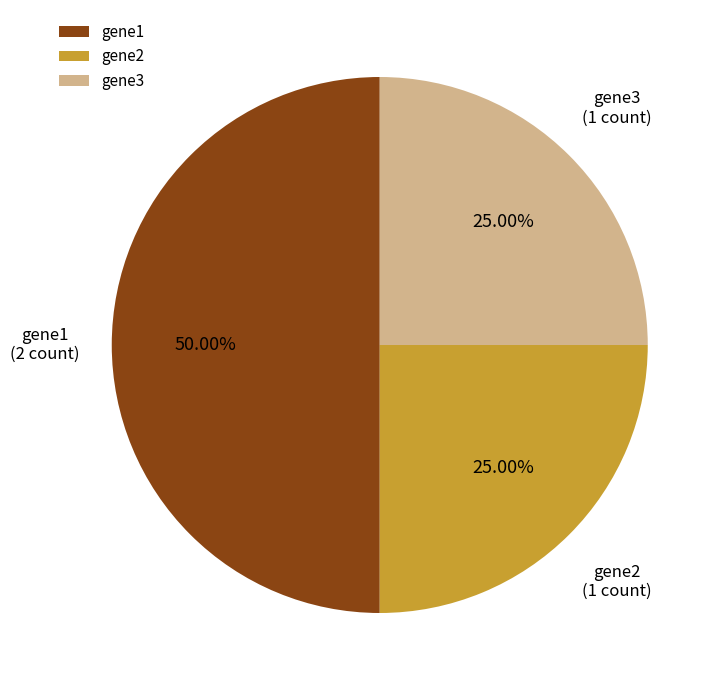

How many slices are in this pie chart?

3